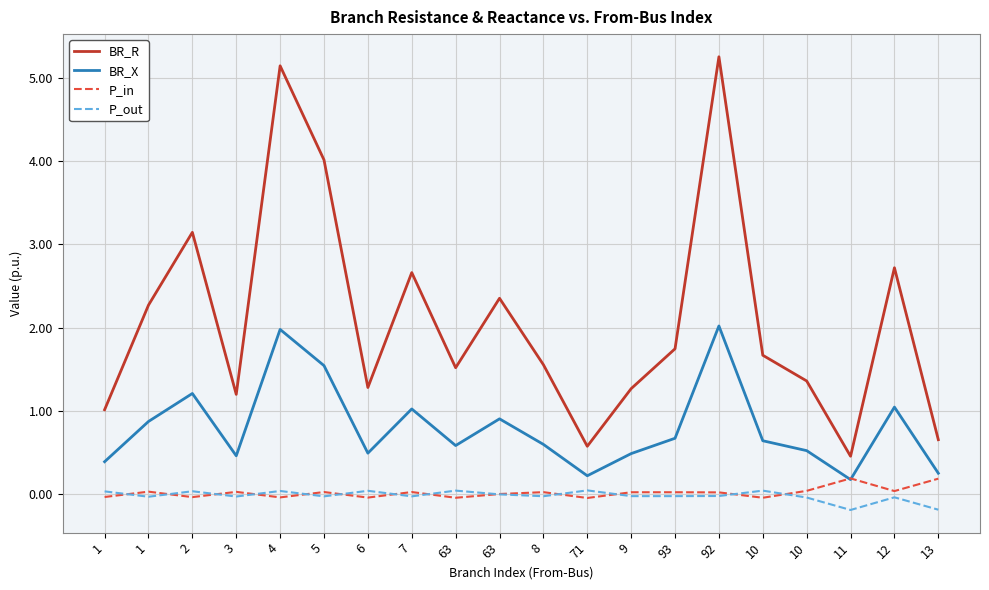

Reading left to right, transcribe all the data shown in this chart.

BR_R: 1=1.0	1=2.3	2=3.1	3=1.2	4=5.1	5=4.0	6=1.3	7=2.7	63=1.5	63=2.4	8=1.6	71=0.6	9=1.3	93=1.7	92=5.3	10=1.7	10=1.4	11=0.5	12=2.7	13=0.7
BR_X: 1=0.4	1=0.9	2=1.2	3=0.5	4=2.0	5=1.5	6=0.5	7=1.0	63=0.6	63=0.9	8=0.6	71=0.2	9=0.5	93=0.7	92=2.0	10=0.6	10=0.5	11=0.2	12=1.0	13=0.3
P_in: 1=-0.0	1=0.0	2=-0.0	3=0.0	4=-0.0	5=0.0	6=-0.0	7=0.0	63=-0.0	63=0.0	8=0.0	71=-0.0	9=0.0	93=0.0	92=0.0	10=-0.0	10=0.0	11=0.2	12=0.0	13=0.2
P_out: 1=0.0	1=-0.0	2=0.0	3=-0.0	4=0.0	5=-0.0	6=0.0	7=-0.0	63=0.0	63=-0.0	8=-0.0	71=0.0	9=-0.0	93=-0.0	92=-0.0	10=0.0	10=-0.0	11=-0.2	12=-0.0	13=-0.2